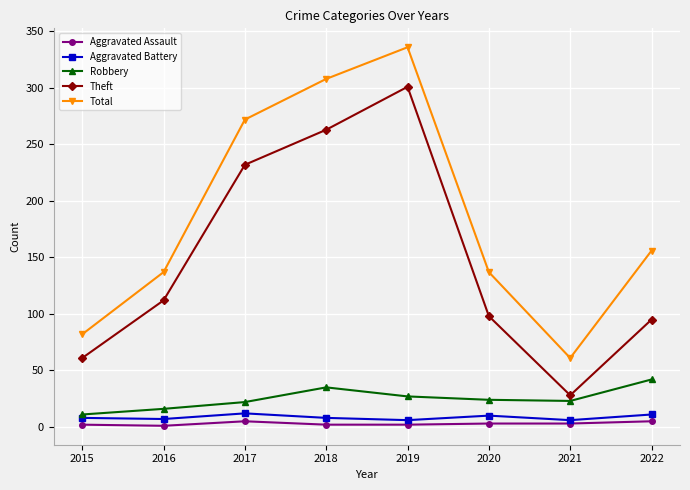

Which series changed the most between 2019 and 2022?

Theft